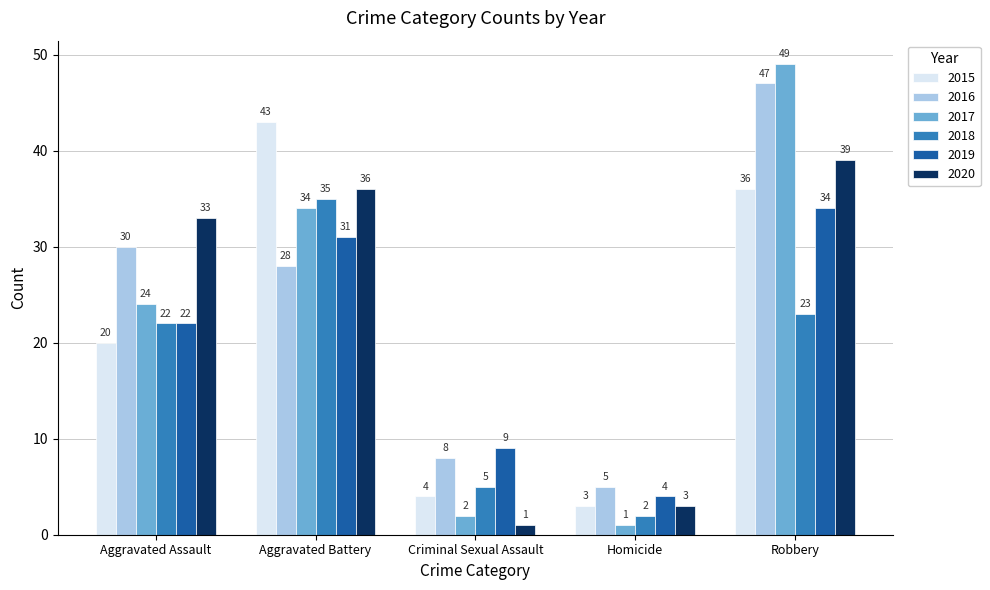

How many groups of bars are there?

5